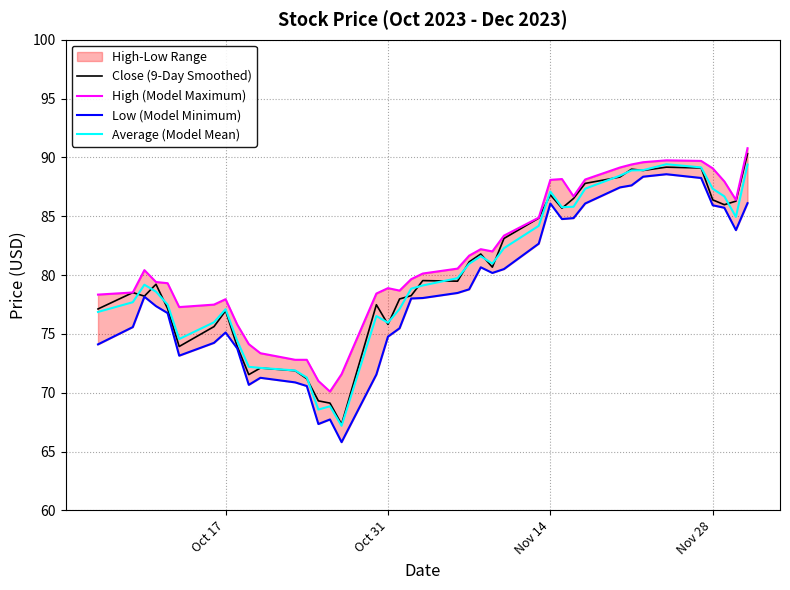

What is the maximum value for Close (9-Day Smoothed)?

90.3